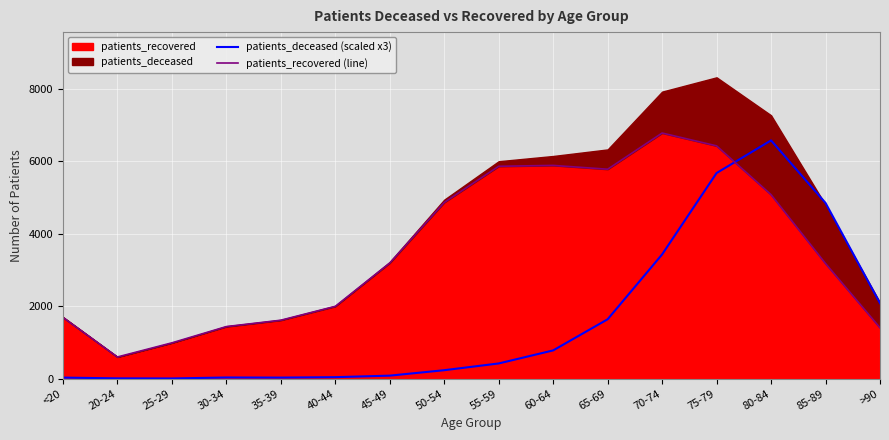

True or false: patients_recovered (line) has a value of 9005 at 65-69.

False